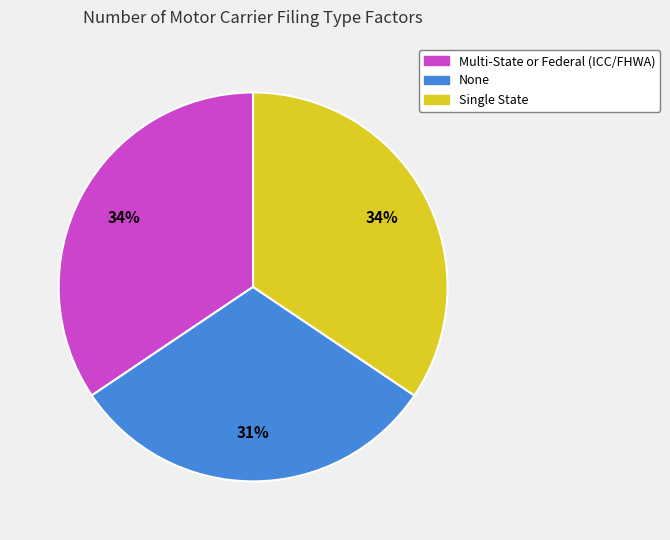

Does Single State represent more than half of the total?

No